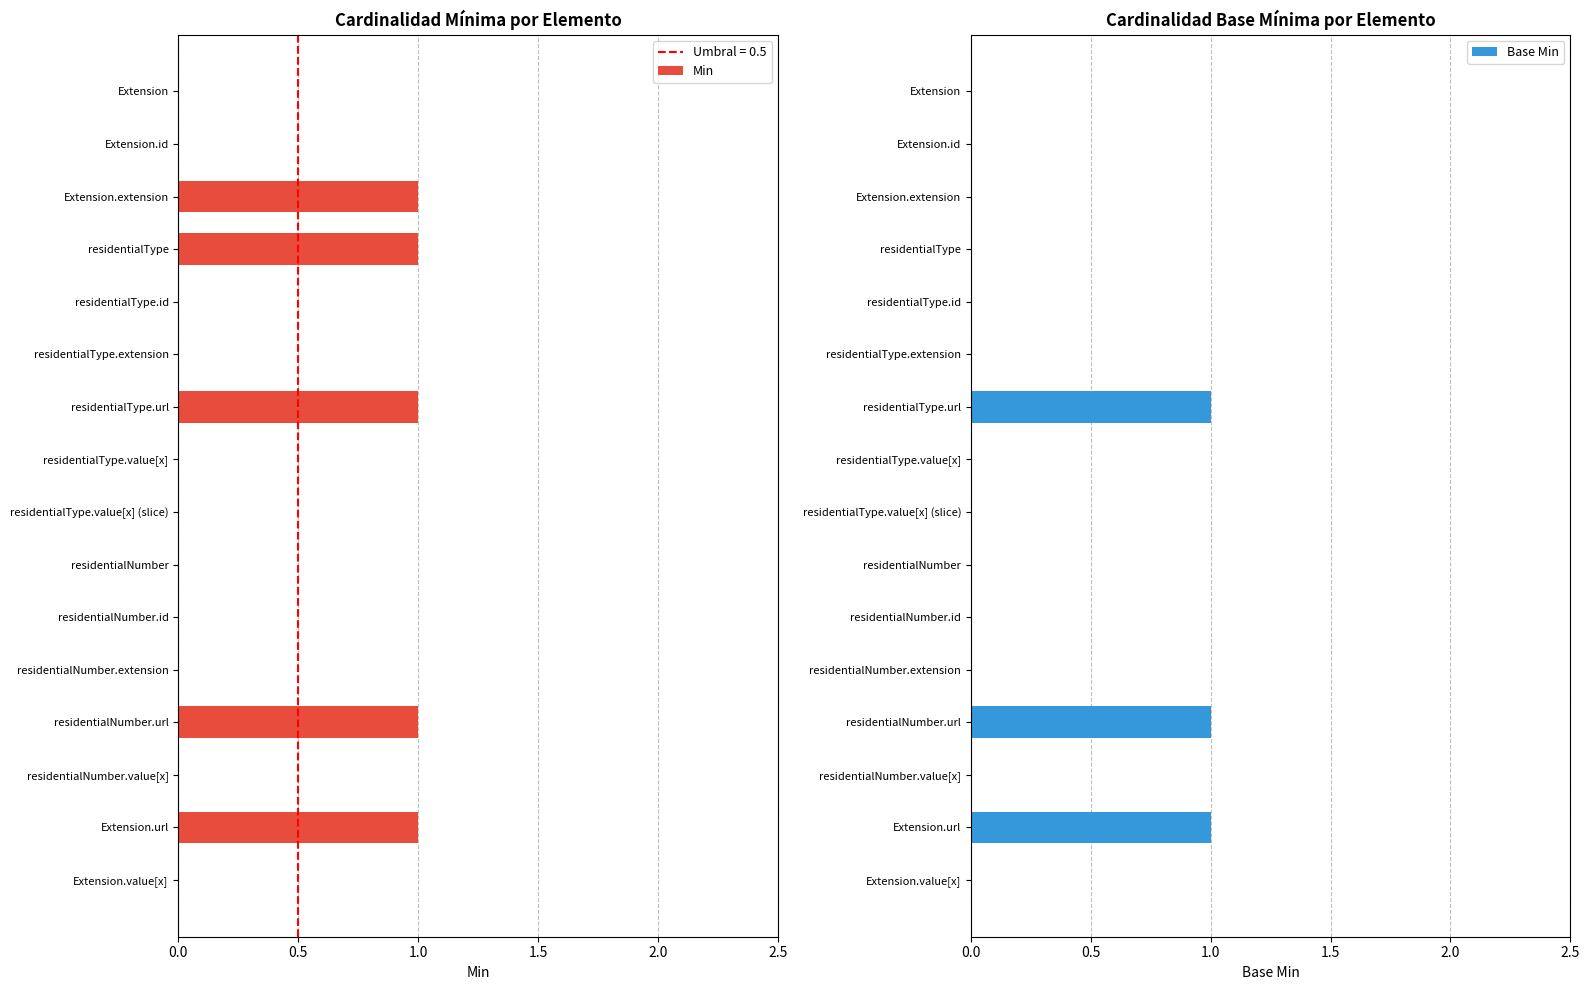

What is the sum of all Min values?

5